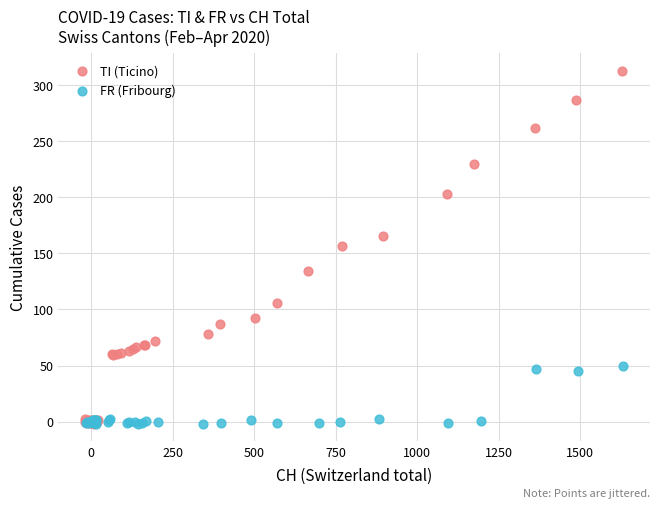

Which series contains the highest Y value?

TI (Ticino)